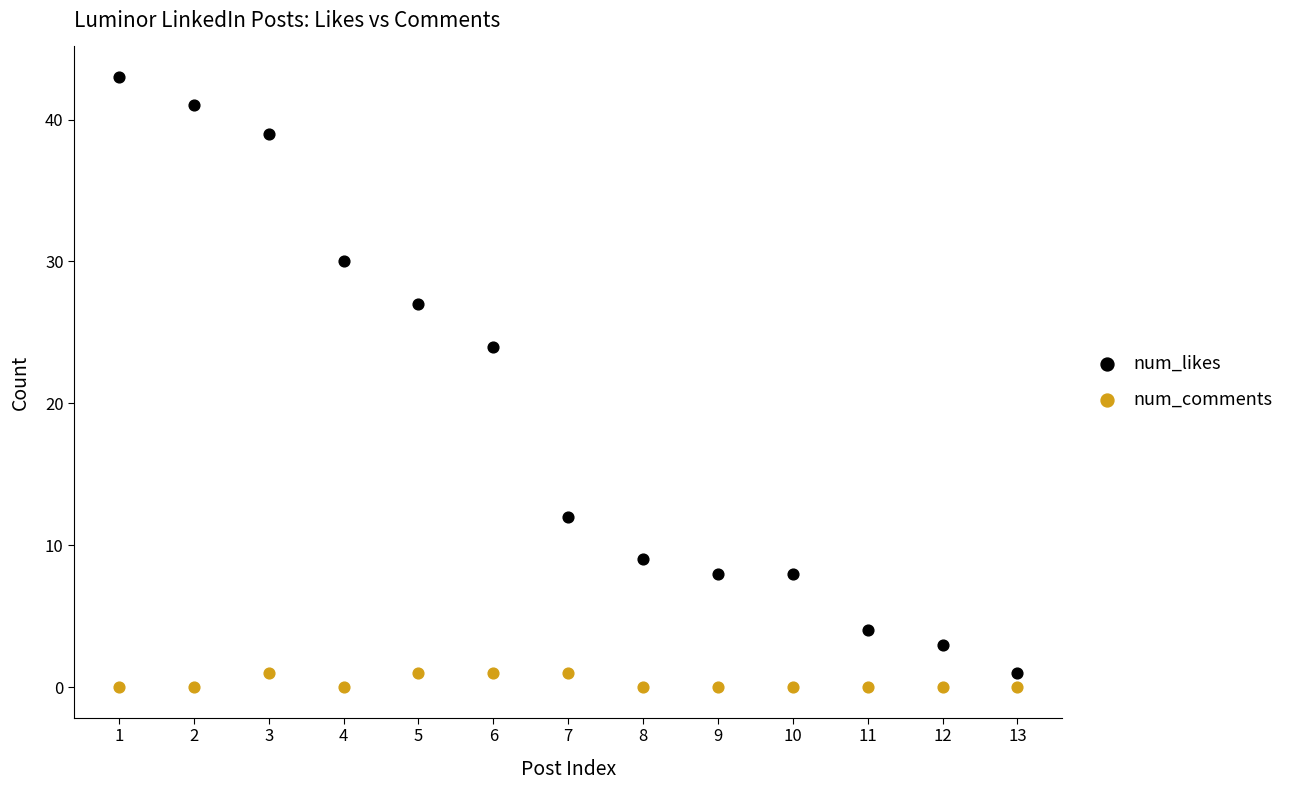

What are all the series names shown in the legend?

num_likes, num_comments